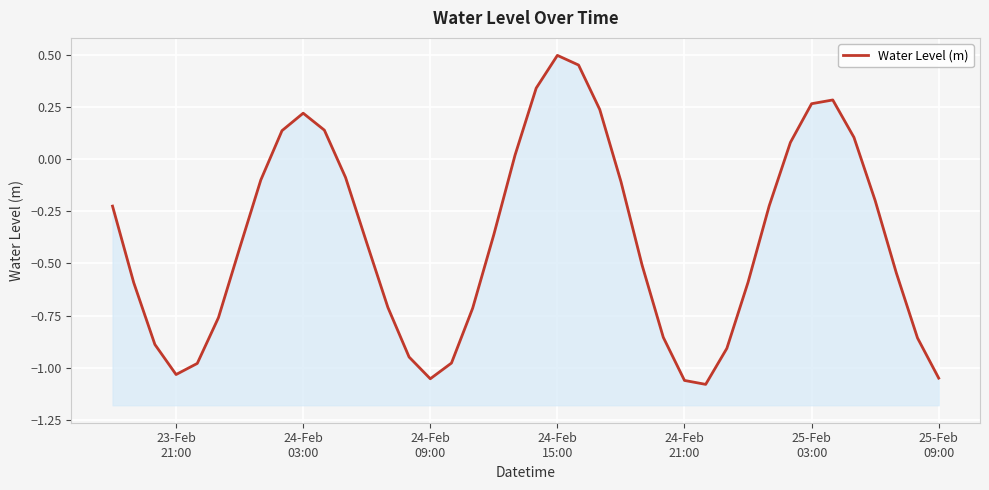

What is the smallest value displayed?

-1.1